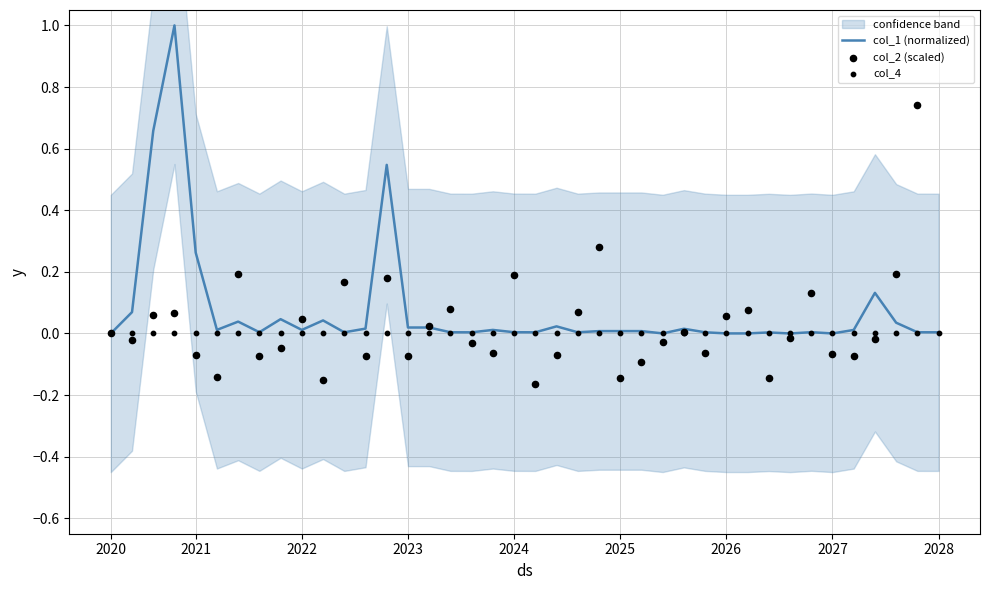

Which series reaches the maximum Y coordinate?

col_1 (normalized)